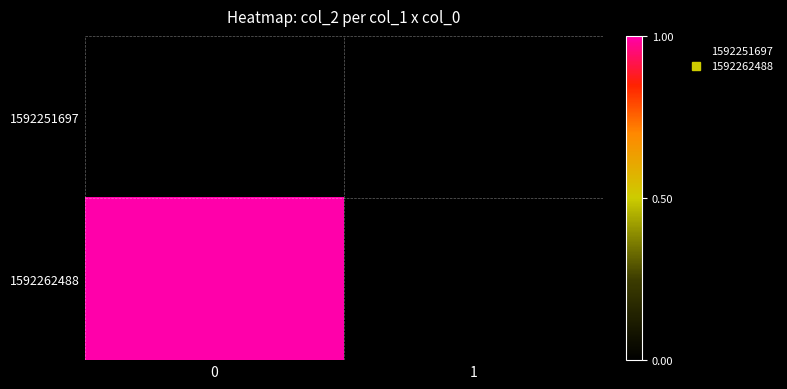

Reading left to right, list all the values displayed in this chart.

1592251697: 0=0	1=0
1592262488: 0=1	1=0